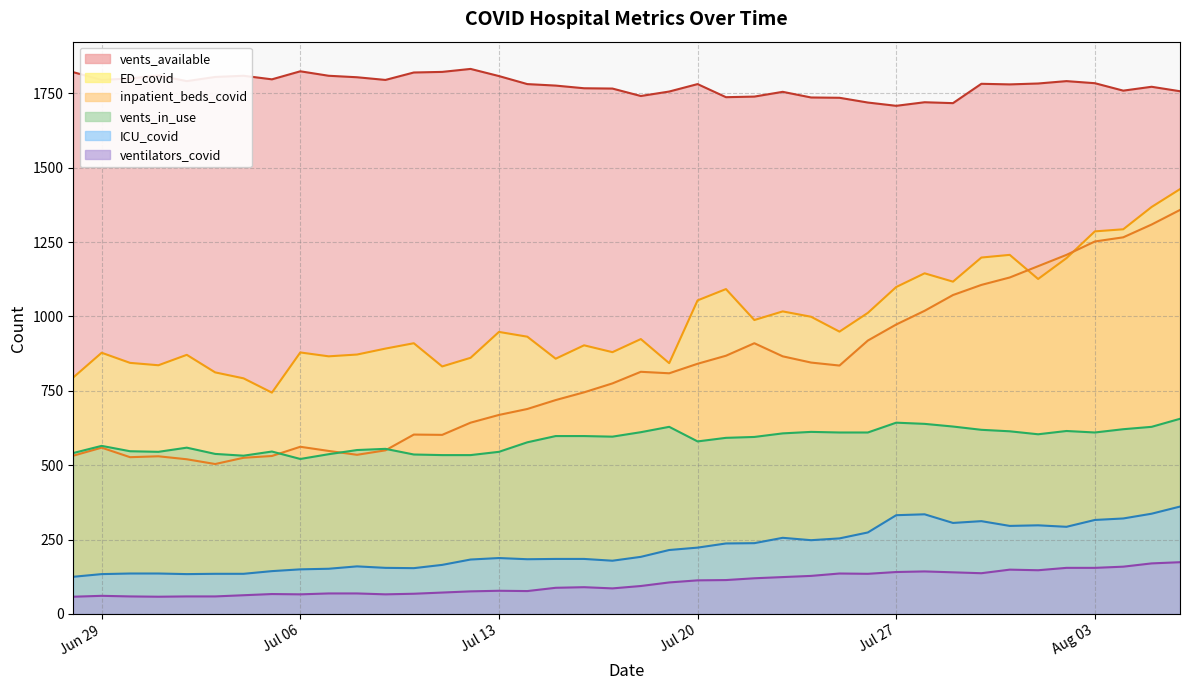

Where is ventilators_covid nearest to the value 116?

2021-07-21